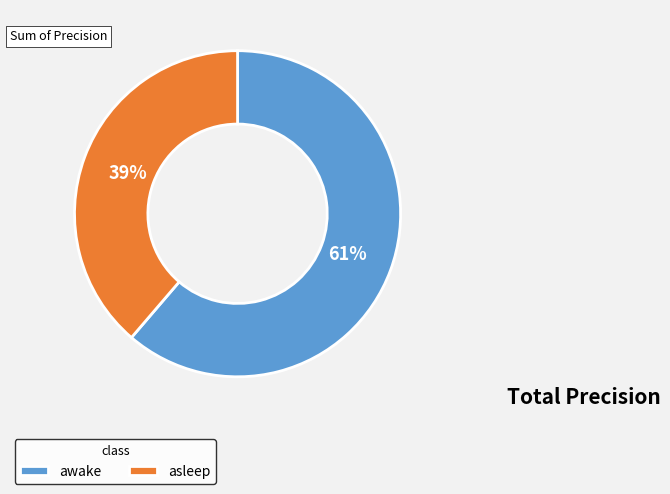

What percentage is the awake slice, to the nearest percent?

61%